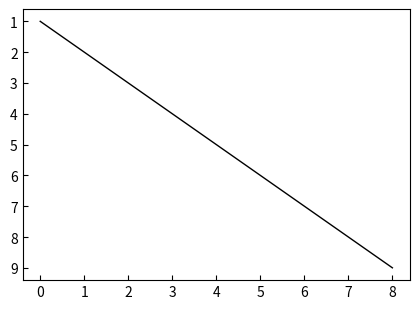

What is the change in value from 0 to 8?

+8